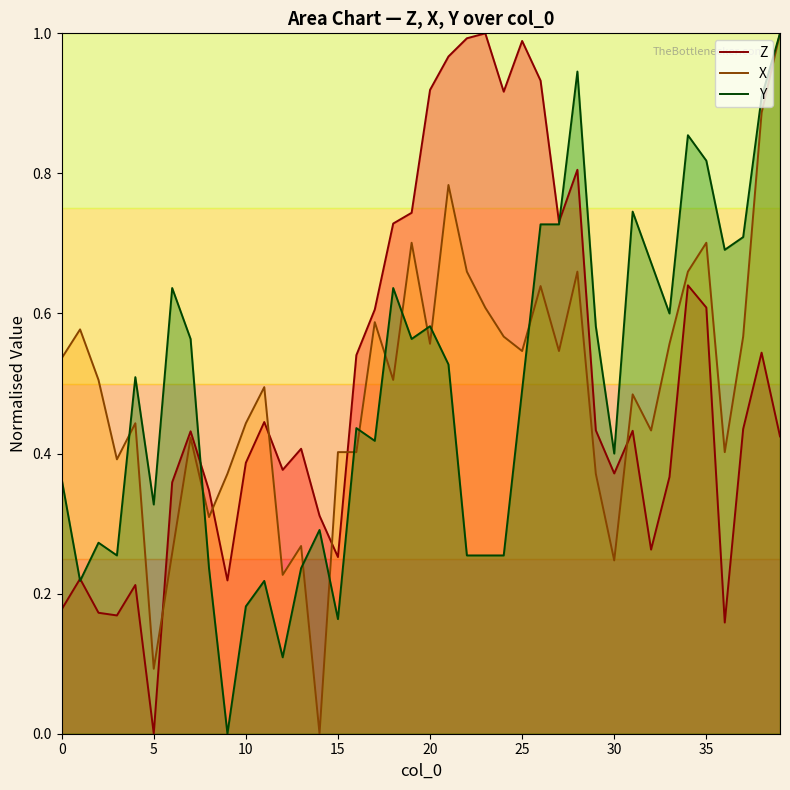

What is the total value across all series at 28?

2.4